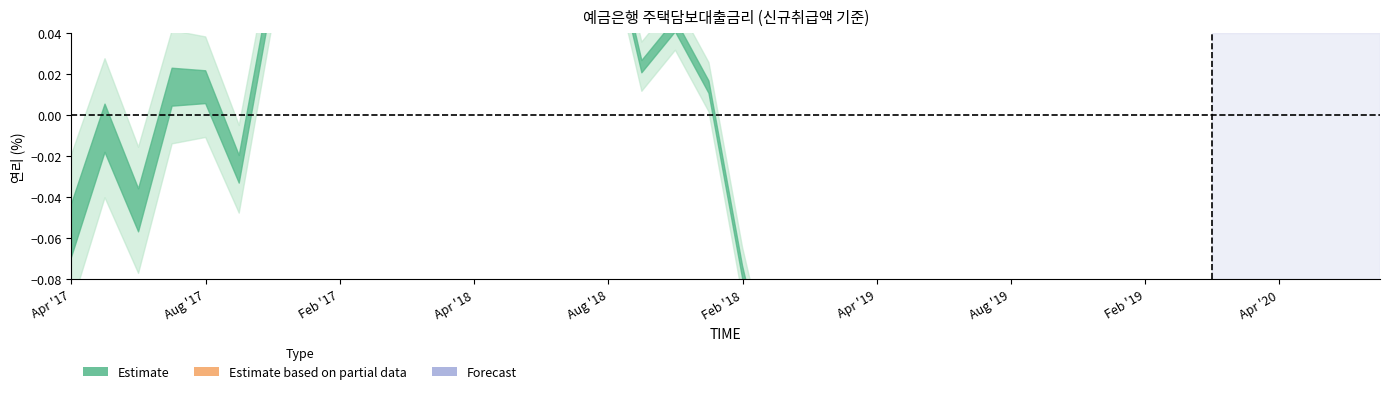

What is the greatest value displayed?

3.5